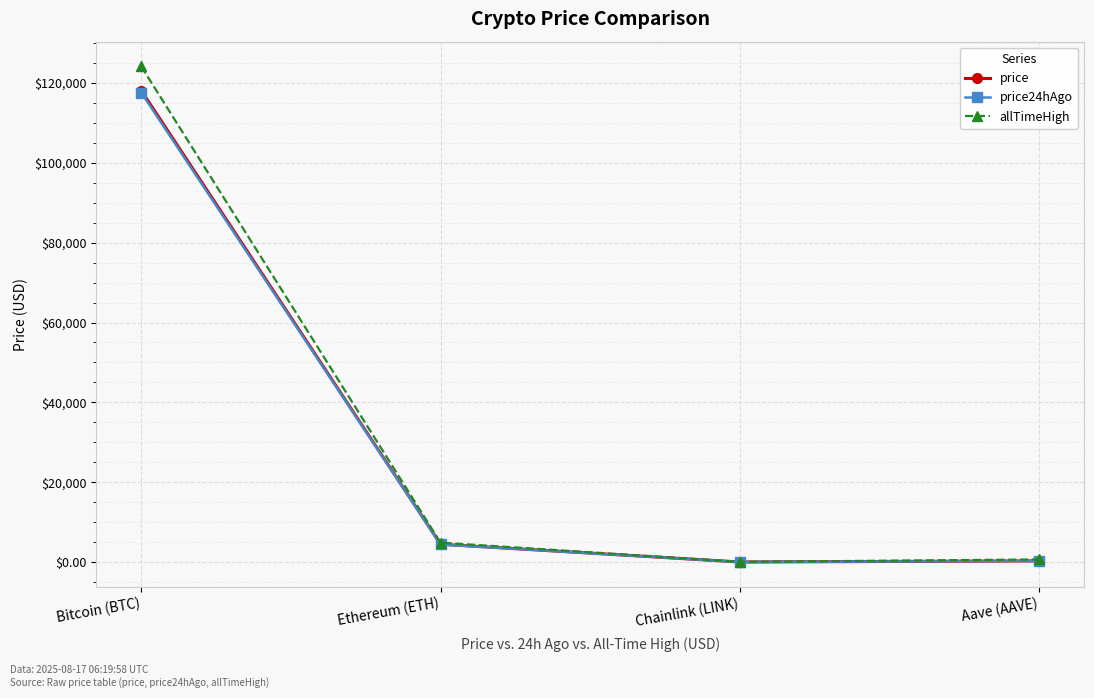

Which series has the largest total across all categories?

allTimeHigh